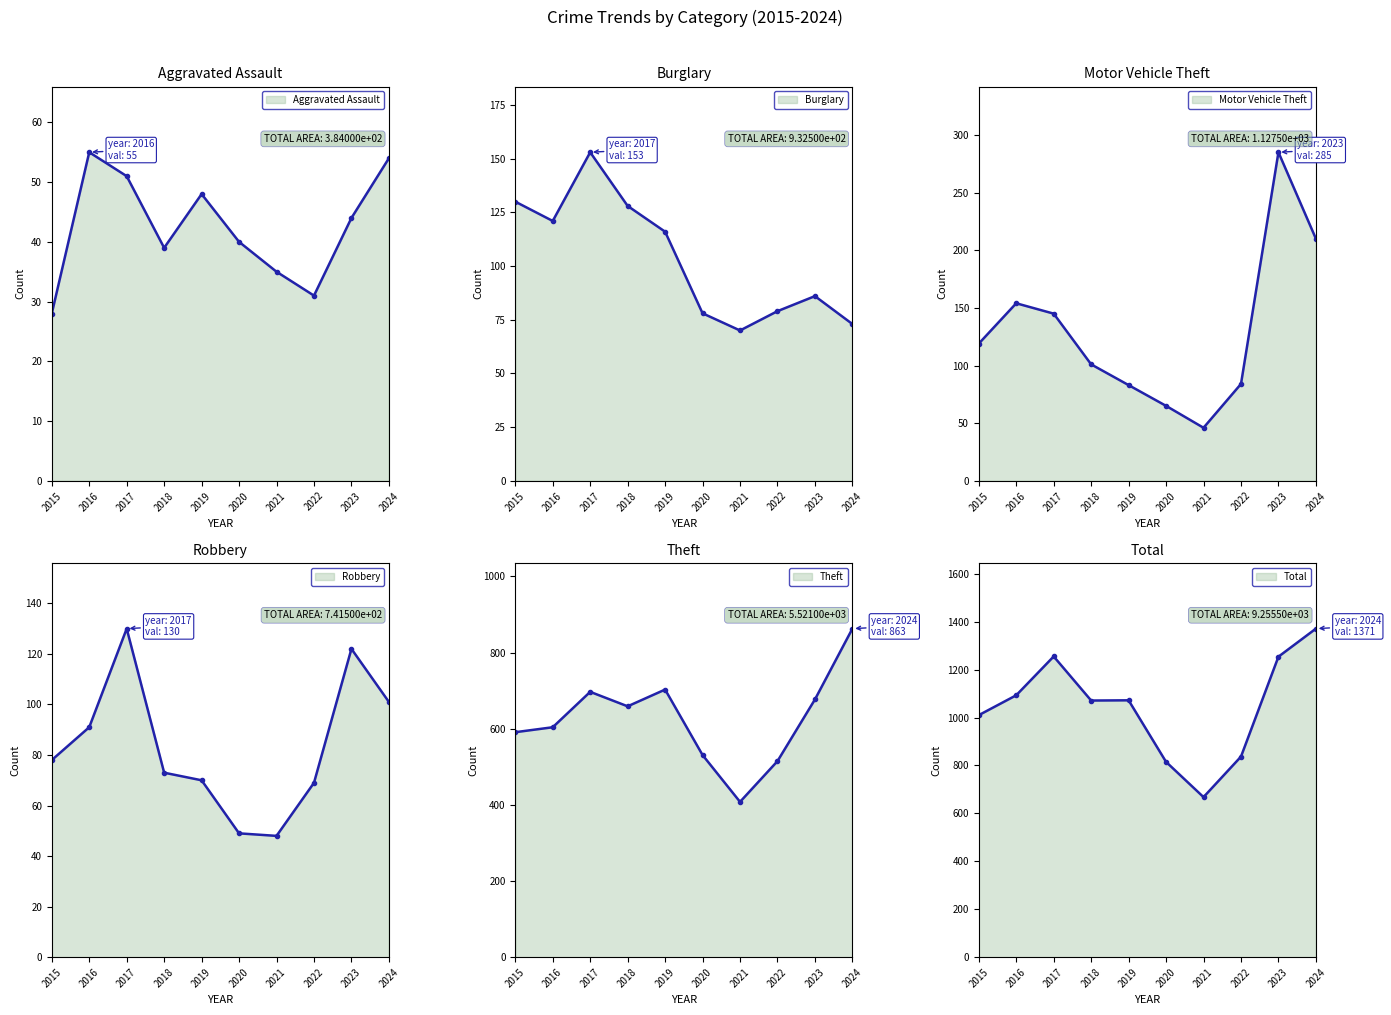

The value of Theft at 2022 is 515. True or false?

True